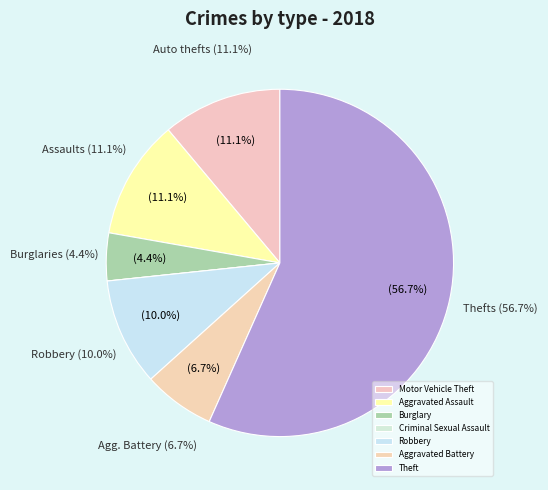

Does any single category account for the majority?

Yes